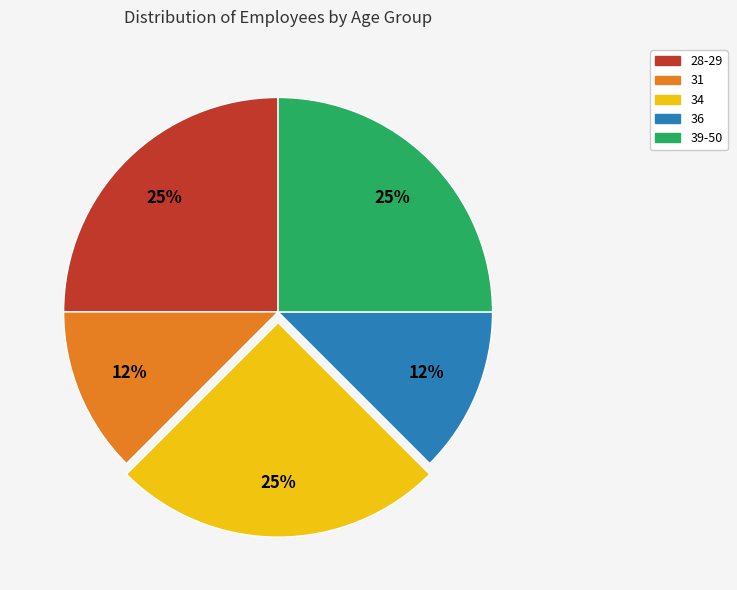

Approximately how many times larger is the value at 28-29 compared to 39-50?

1.0